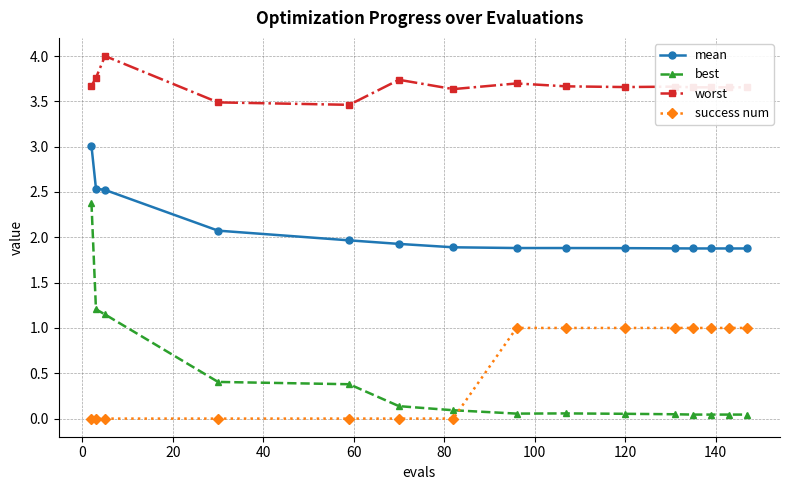

List the series in order of their peak value, lowest first.

success num, best, mean, worst